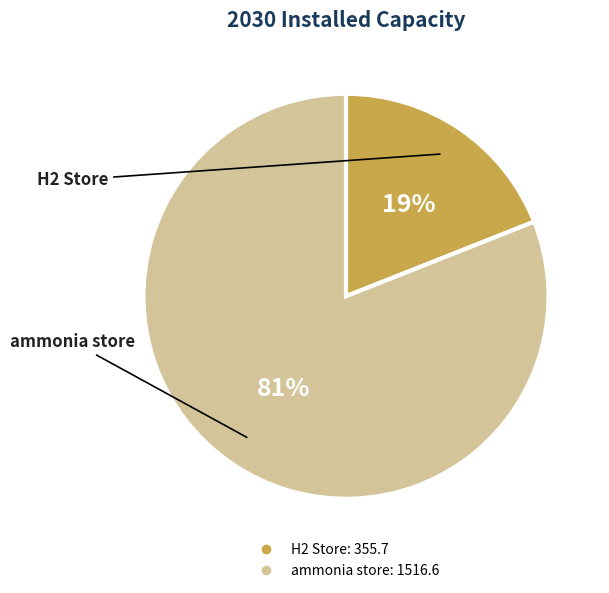

To the nearest percent, what is the difference between the largest and smallest slice percentages?

62%